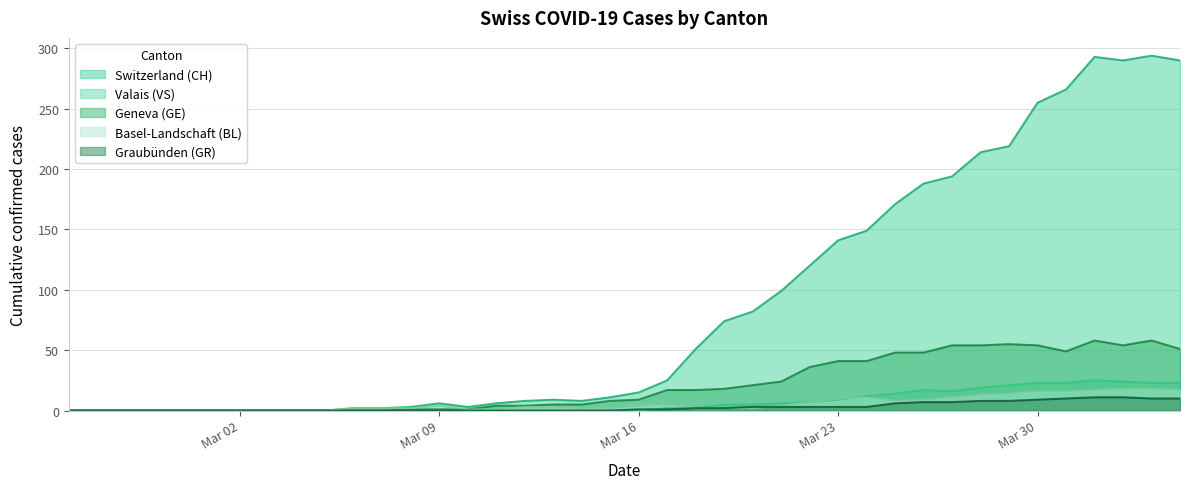

What is the maximum value for Basel-Landschaft (BL)?

18